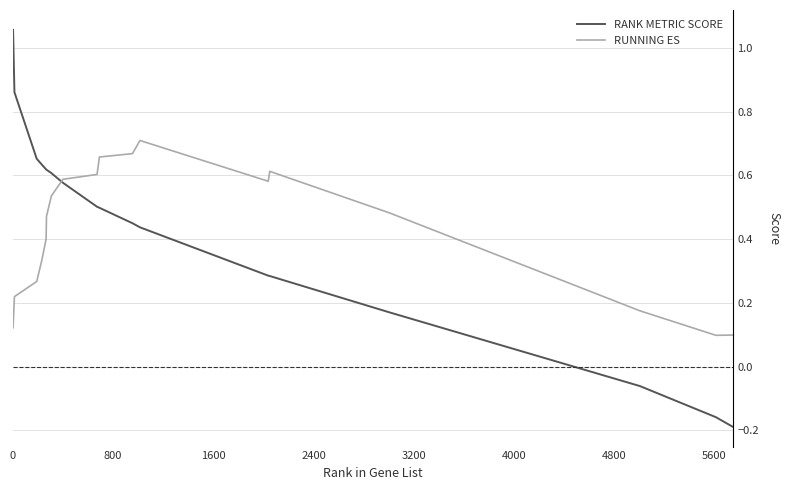

Which series has the largest range (max minus min)?

RANK METRIC SCORE